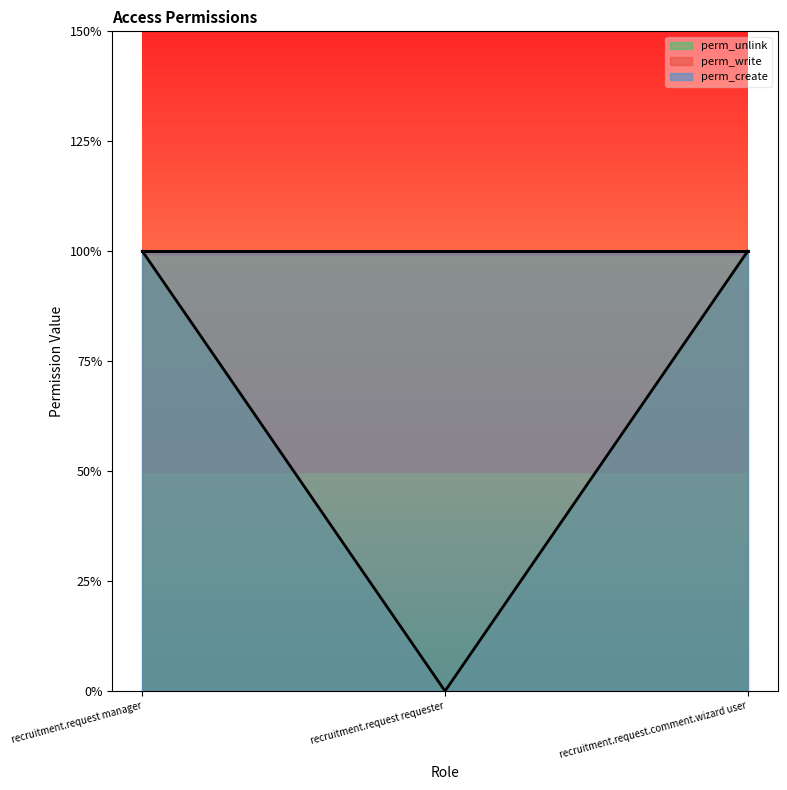

Which series has the largest range (max minus min)?

perm_unlink